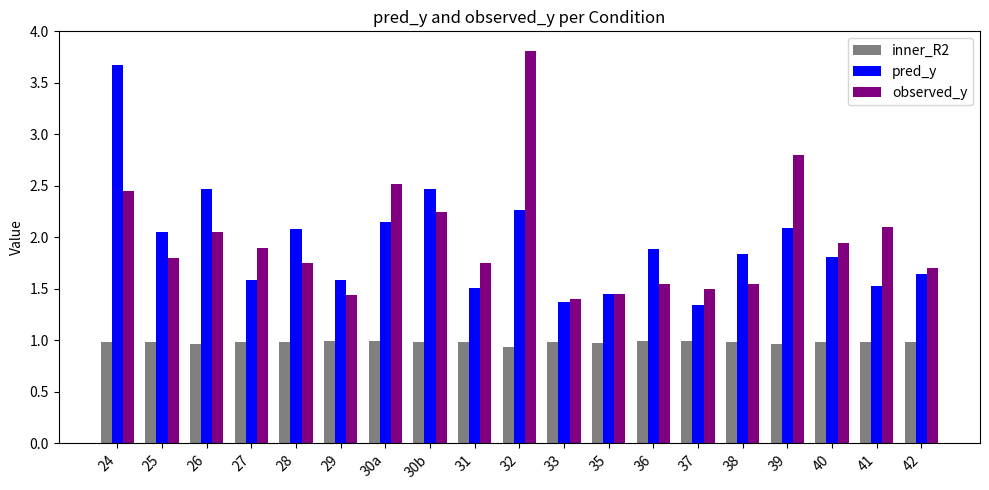

What is the average value of the inner_R2 series?

1.0